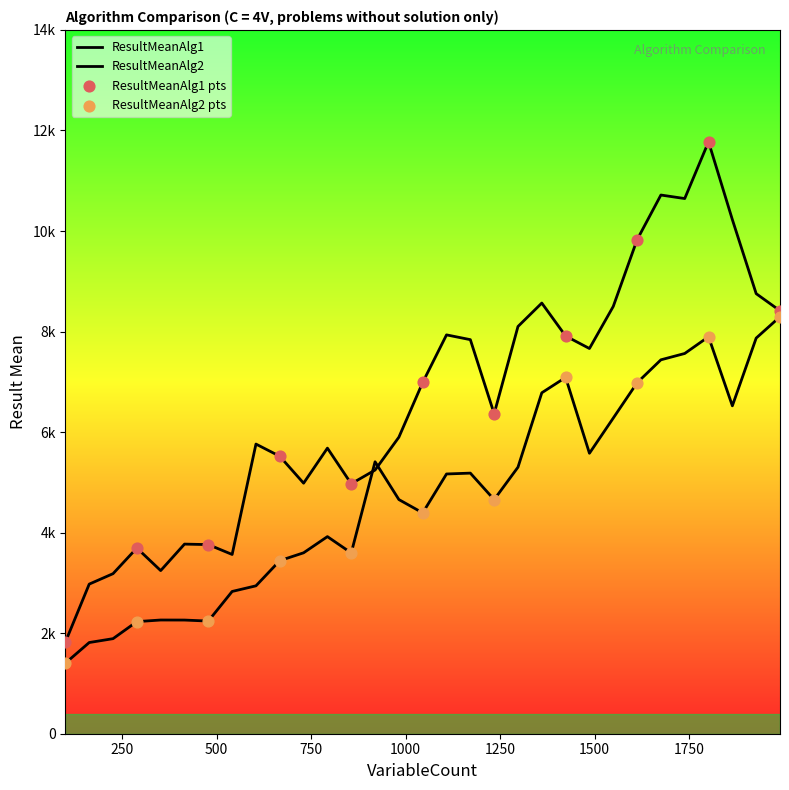

At how many categories does at least one series exceed 10107?

4